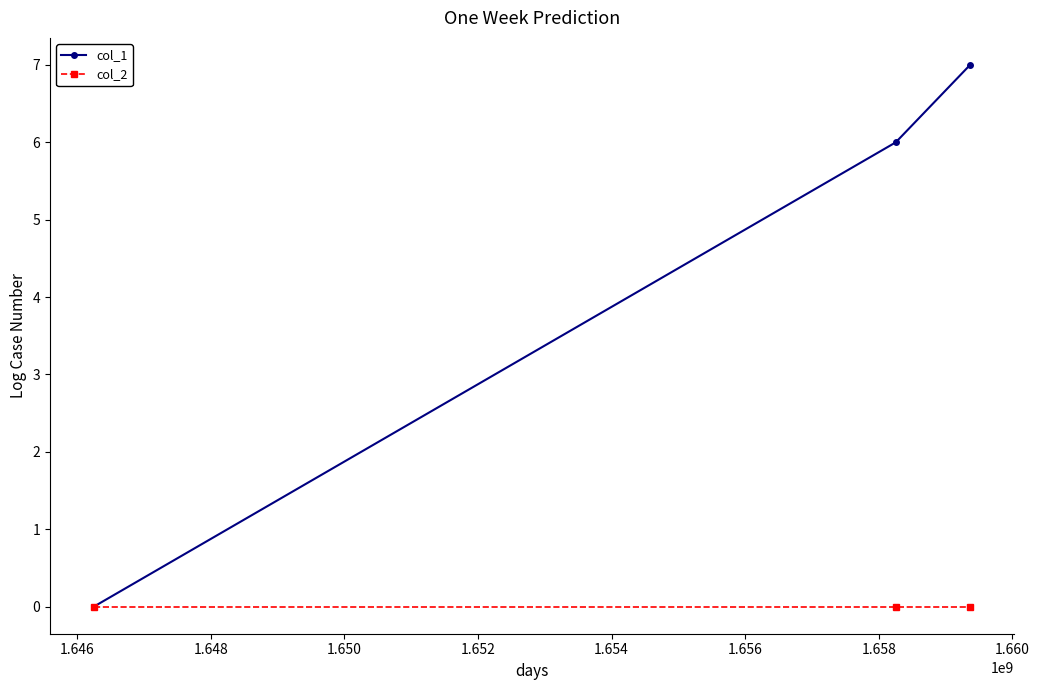

What is the highest value of the col_1 series?

7